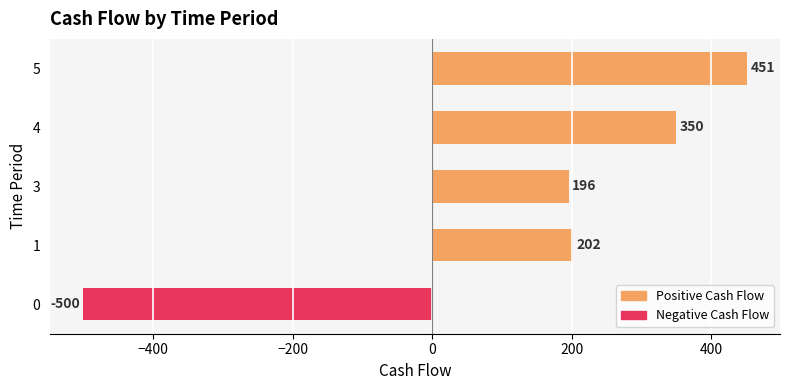

Reading top to bottom, what are all the values shown in this chart?

451	350	196	202	-500